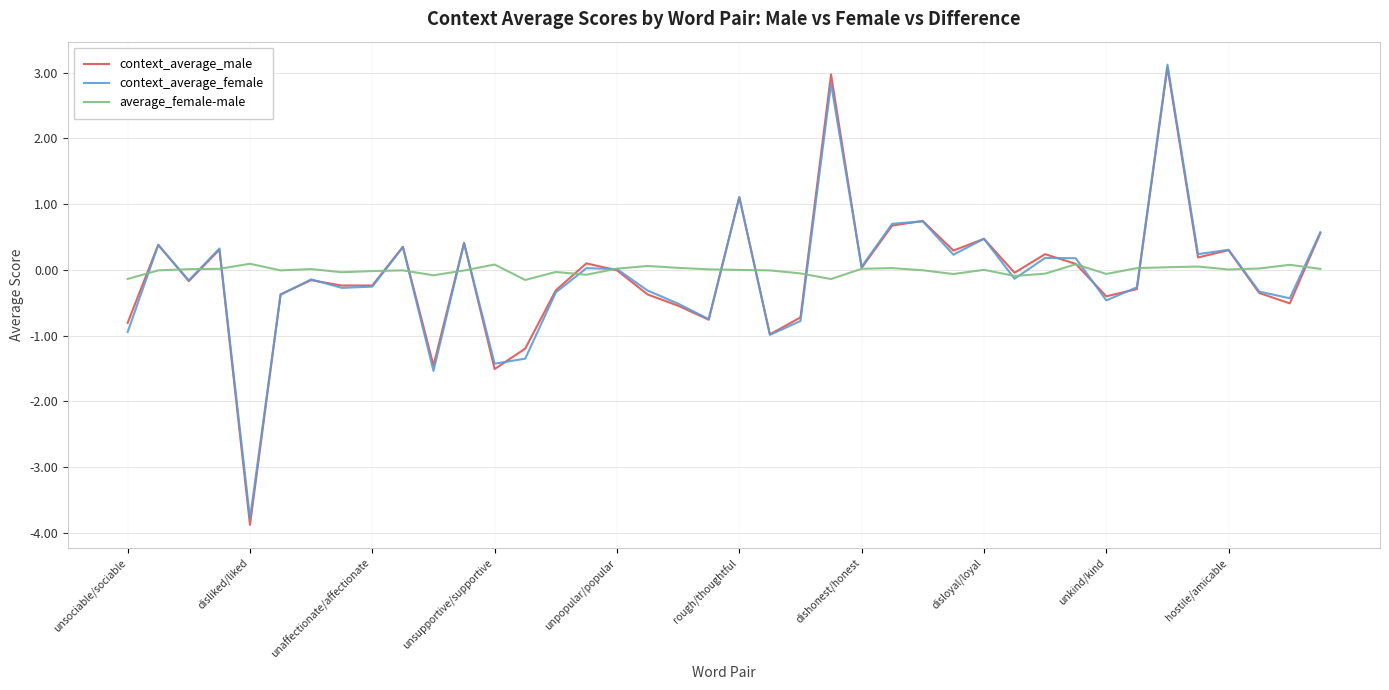

What is the highest value of the context_average_male series?

3.1